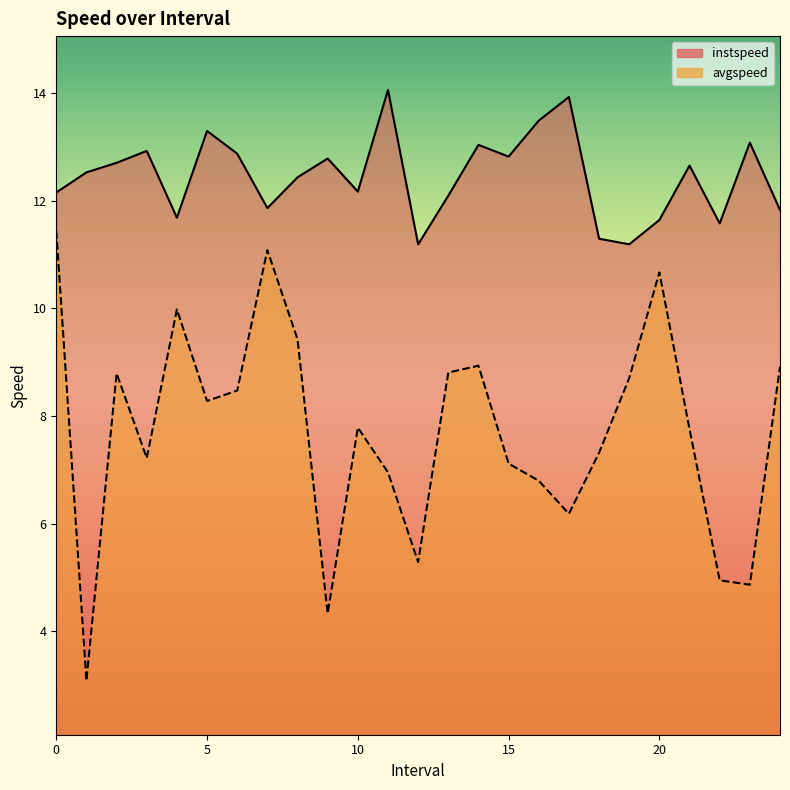

Where is the first local maximum for avgspeed?

2.0